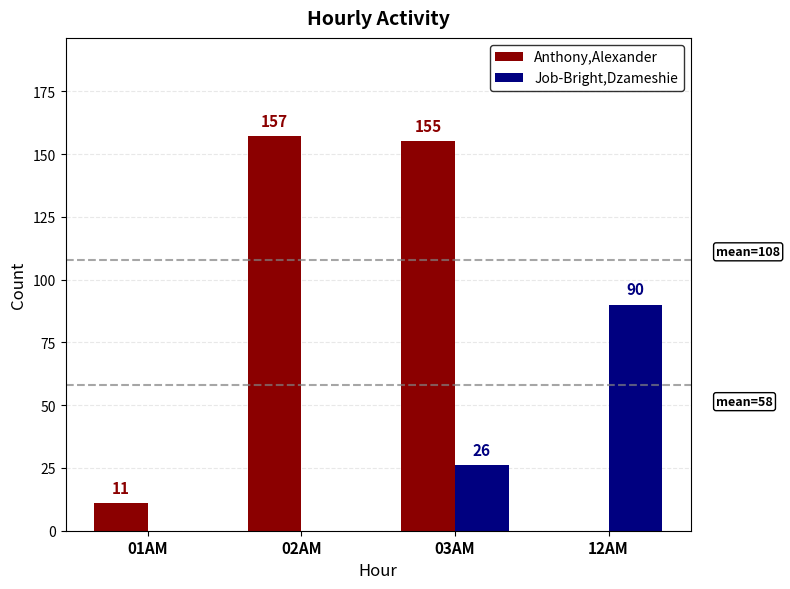

Is the value of Job-Bright,Dzameshie at 01AM greater than the value of Anthony,Alexander at 01AM?

No